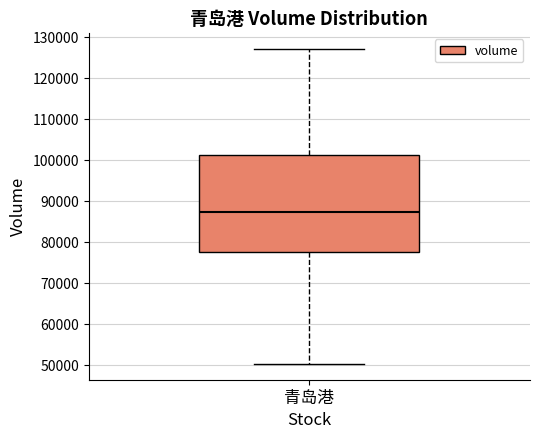

Read this box plot against the y-axis: the position of the median line, the range covered by the box, and the ends of both whiskers. The values are not printed on the chart, so give them approximately, as read against the axis.

median 87000, box 78000 to 101000, whiskers 50000 to 127000